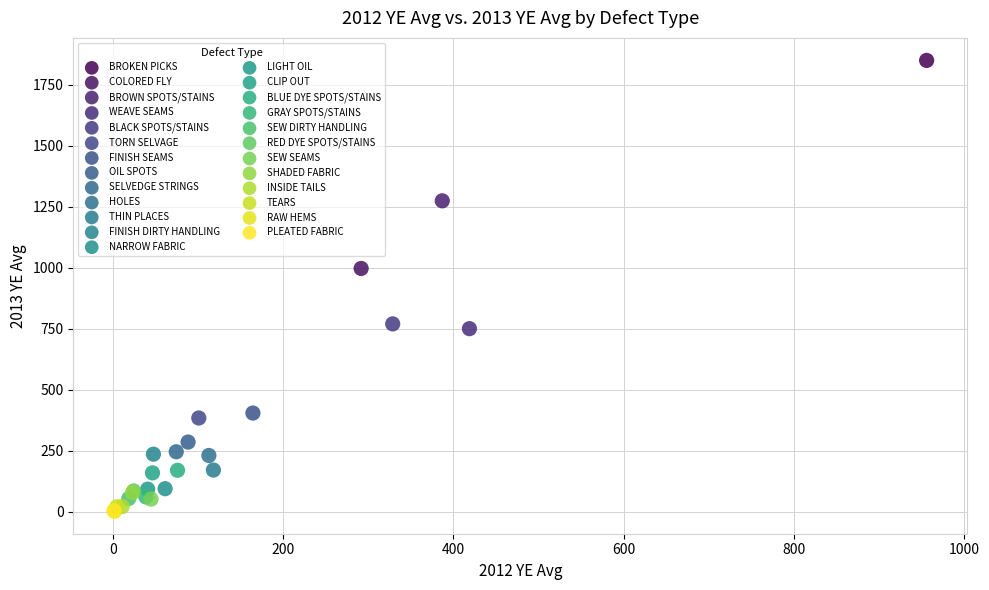

What are all the series names shown in the legend?

BROKEN PICKS, COLORED FLY, BROWN SPOTS/STAINS, WEAVE SEAMS, BLACK SPOTS/STAINS, TORN SELVAGE, FINISH SEAMS, OIL SPOTS, SELVEDGE STRINGS, HOLES, THIN PLACES, FINISH DIRTY HANDLING, NARROW FABRIC, LIGHT OIL, CLIP OUT, BLUE DYE SPOTS/STAINS, GRAY SPOTS/STAINS, SEW DIRTY HANDLING, RED DYE SPOTS/STAINS, SEW SEAMS, SHADED FABRIC, INSIDE TAILS, TEARS, RAW HEMS, PLEATED FABRIC